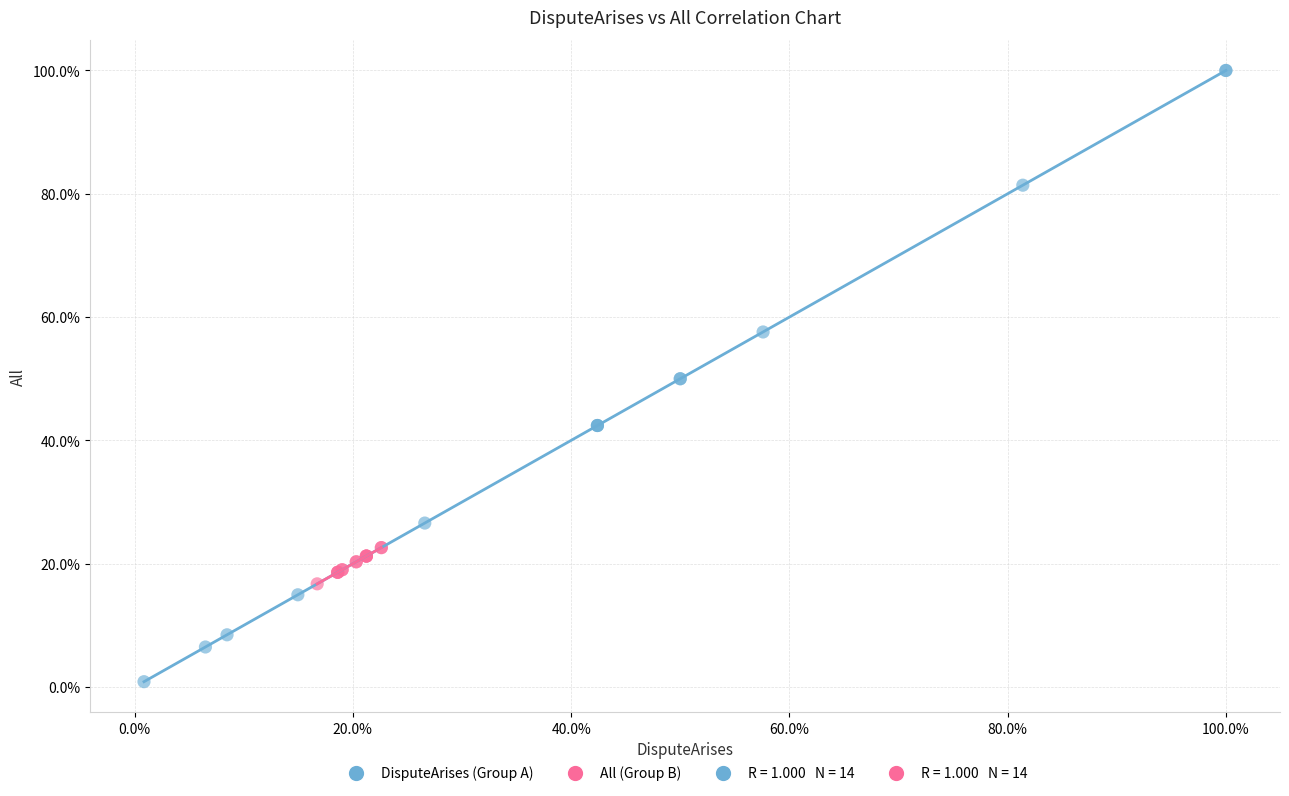

Which series contains the lowest Y value?

DisputeArises (Group A)